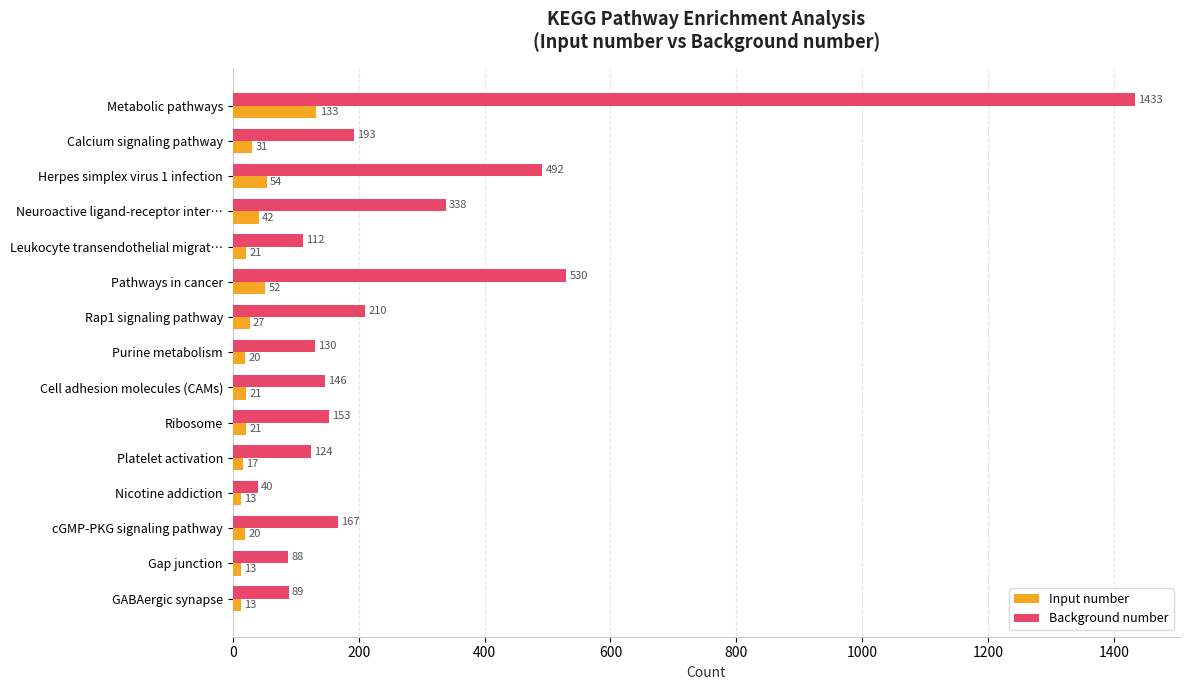

Rank the series by their average value, from lowest to highest.

Input number, Background number